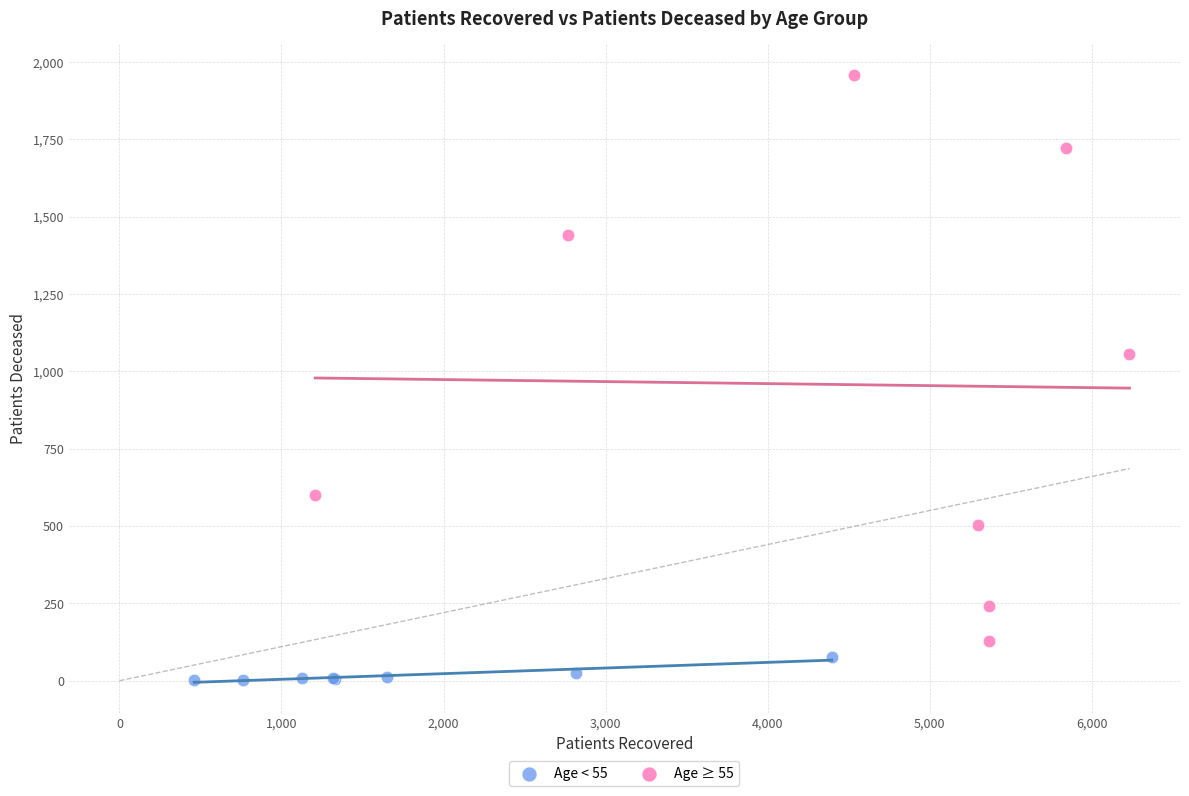

Which series has the widest spread of Y values?

Age ≥ 55